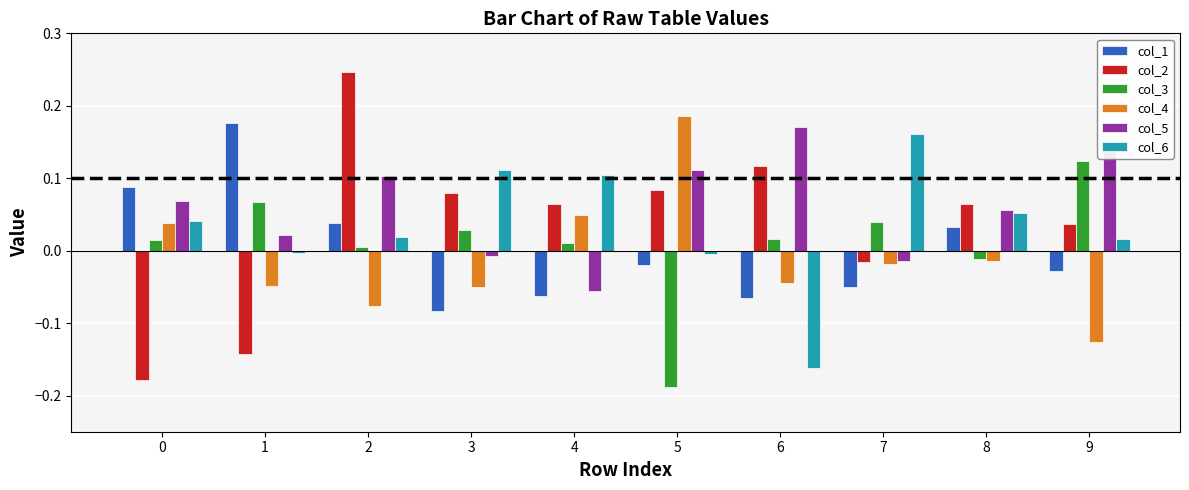

What are all the series names shown in the legend?

col_1, col_2, col_3, col_4, col_5, col_6